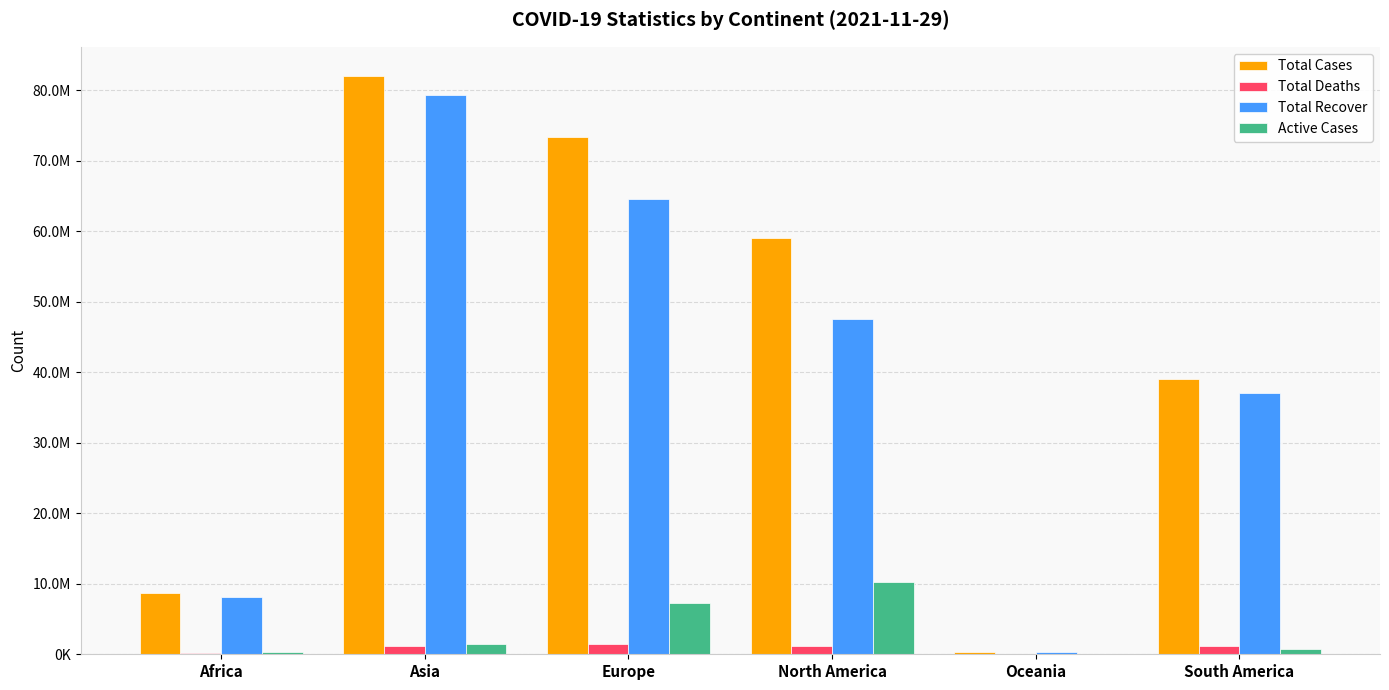

Are the bars horizontal?

No